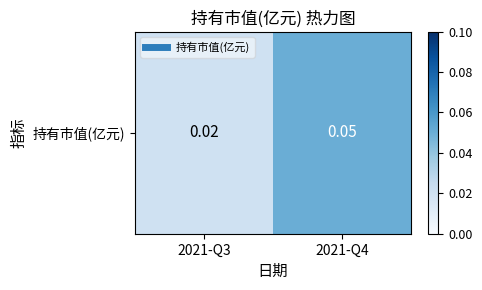

Reading right to left, what are all the values shown in this chart?

0.1	0.0